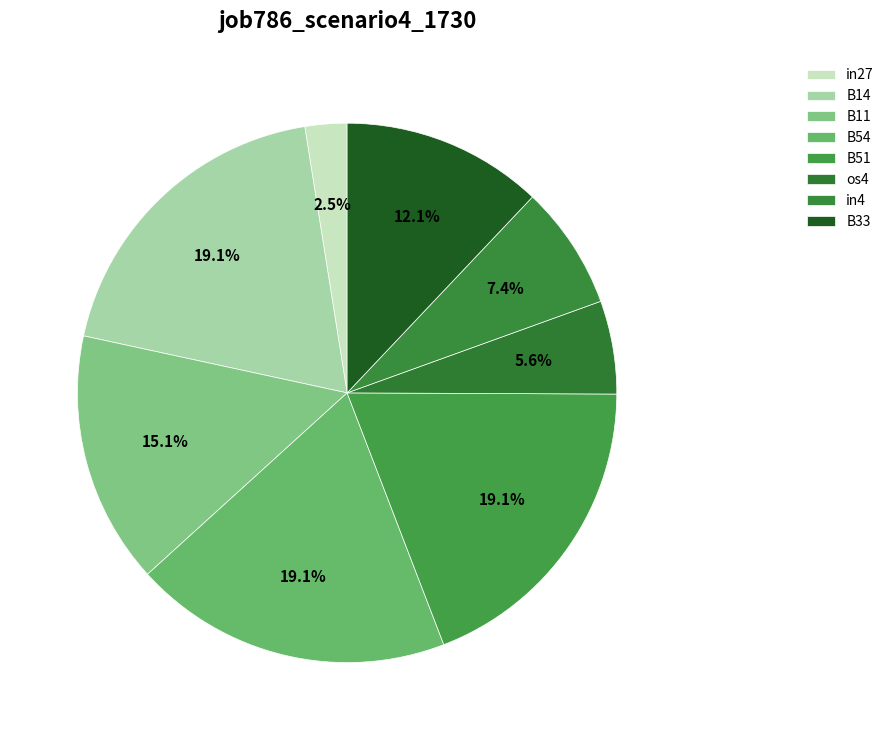

How many slices are in this pie chart?

8